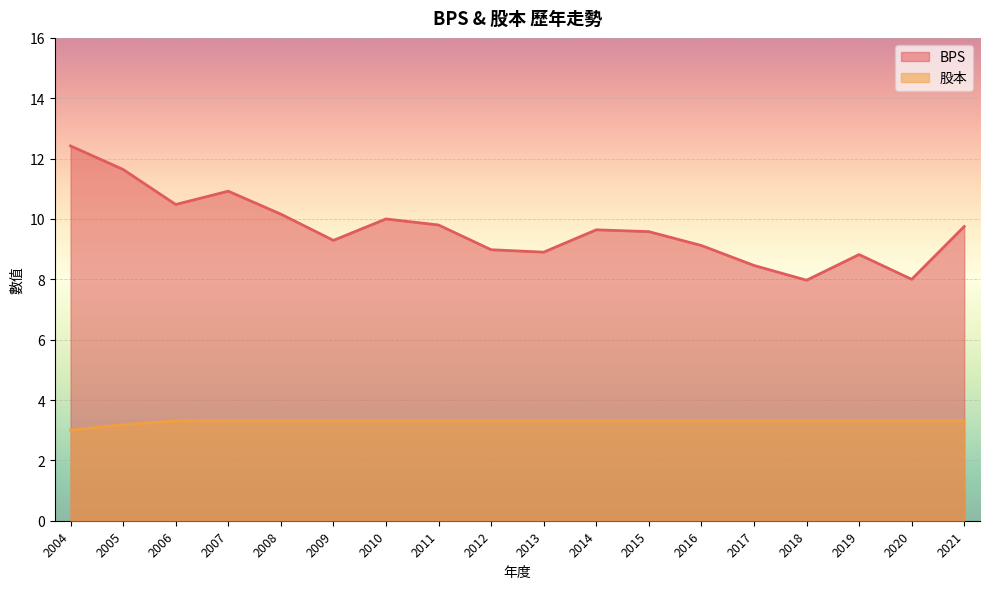

True or false: 股本 and BPS intersect in this chart.

False